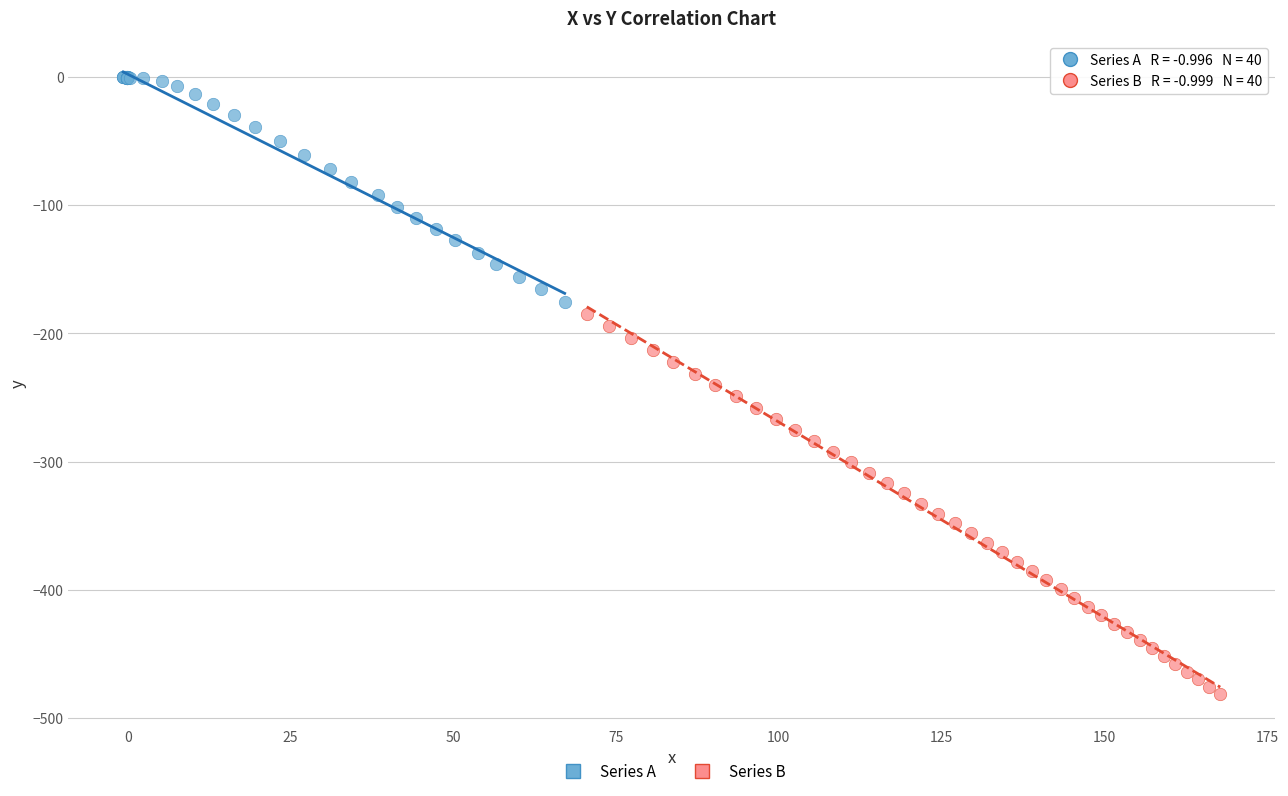

Which series contains the lowest Y value?

Series B